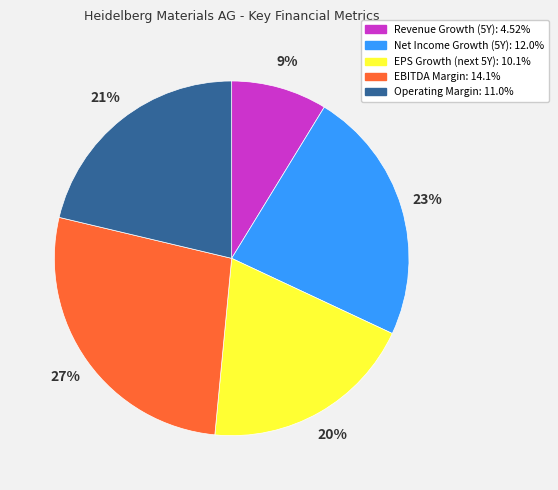

To the nearest percent, what is the average slice percentage?

20%